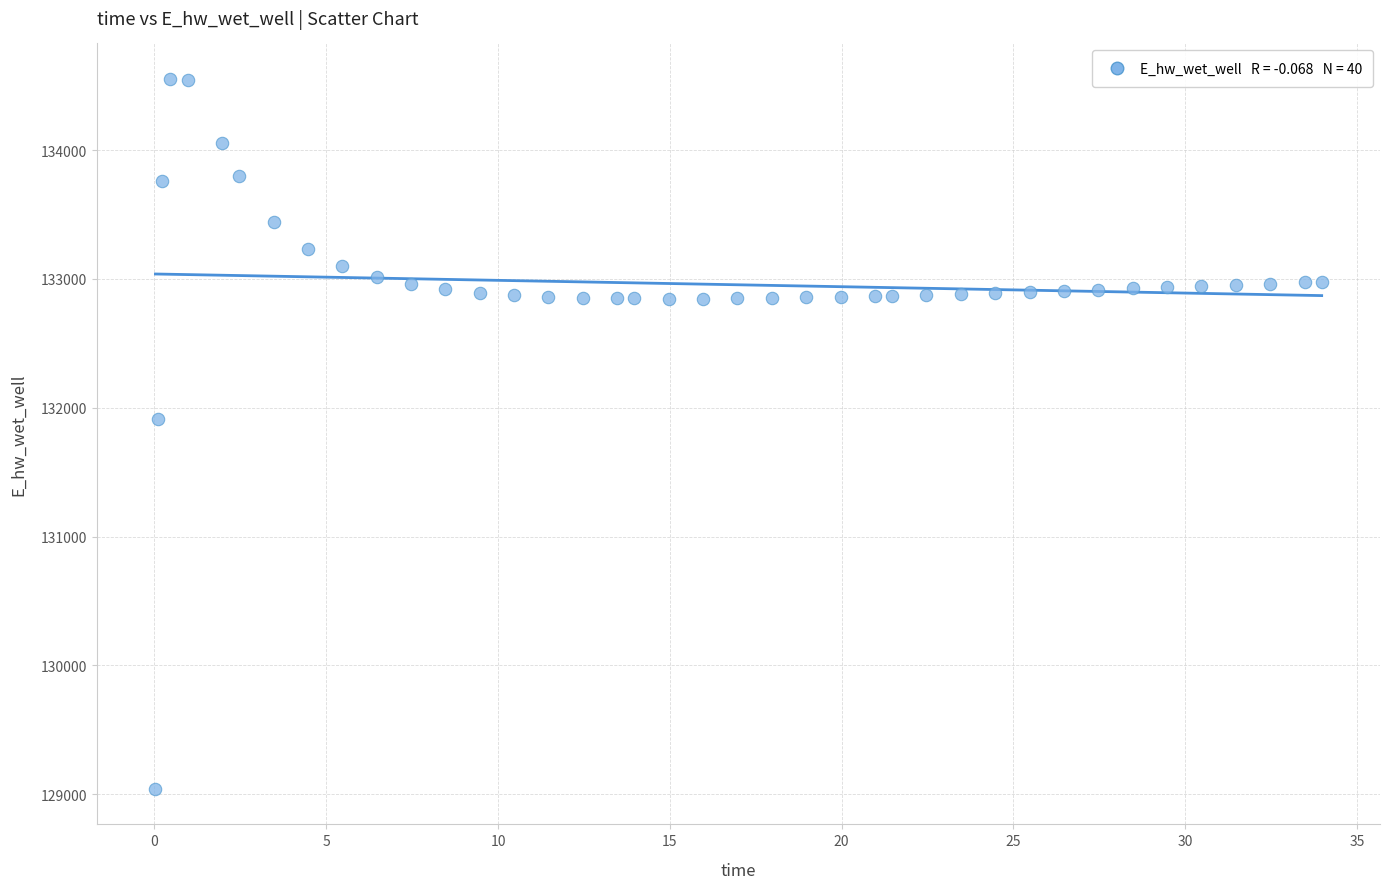

What Y value in the scatter plot is closest to 131797?

131917.1